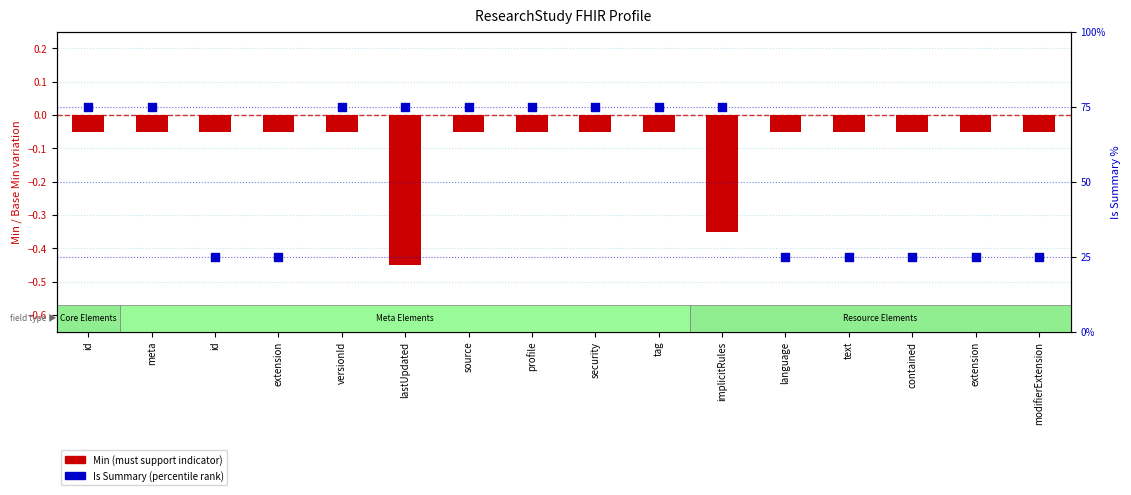

Which series reaches the maximum Y coordinate?

Is Summary (percentile)